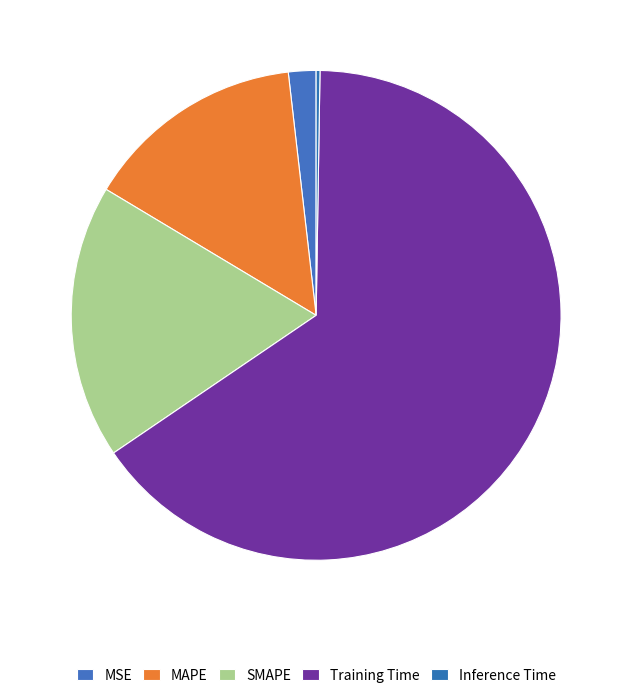

Which has a higher value, Inference Time or MAPE?

MAPE